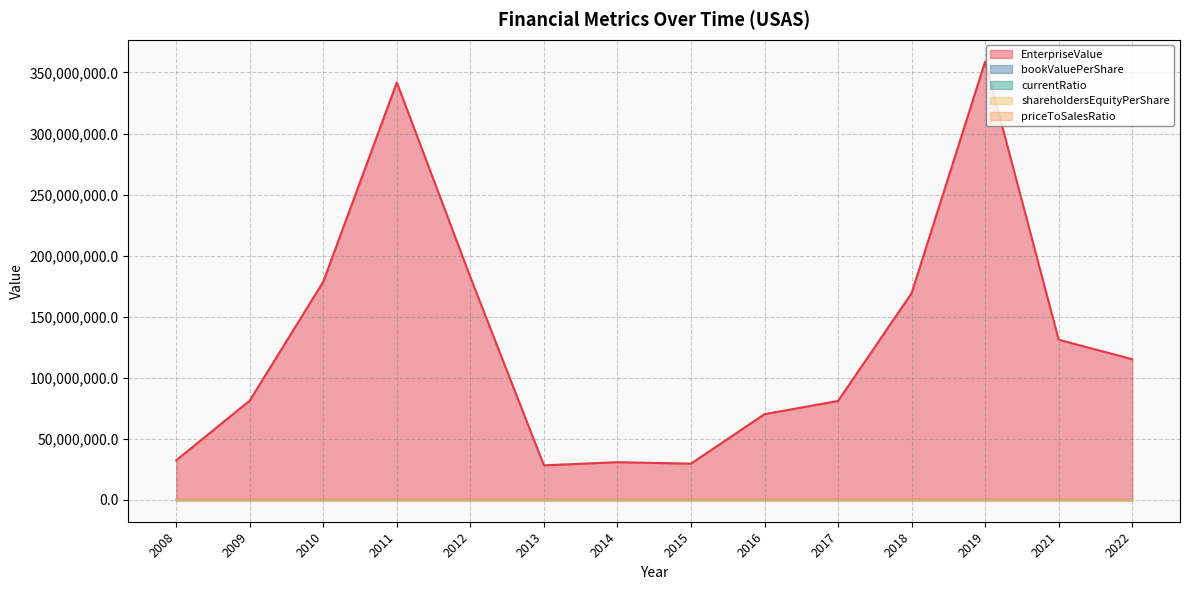

True or false: bookValuePerShare and EnterpriseValue intersect in this chart.

False